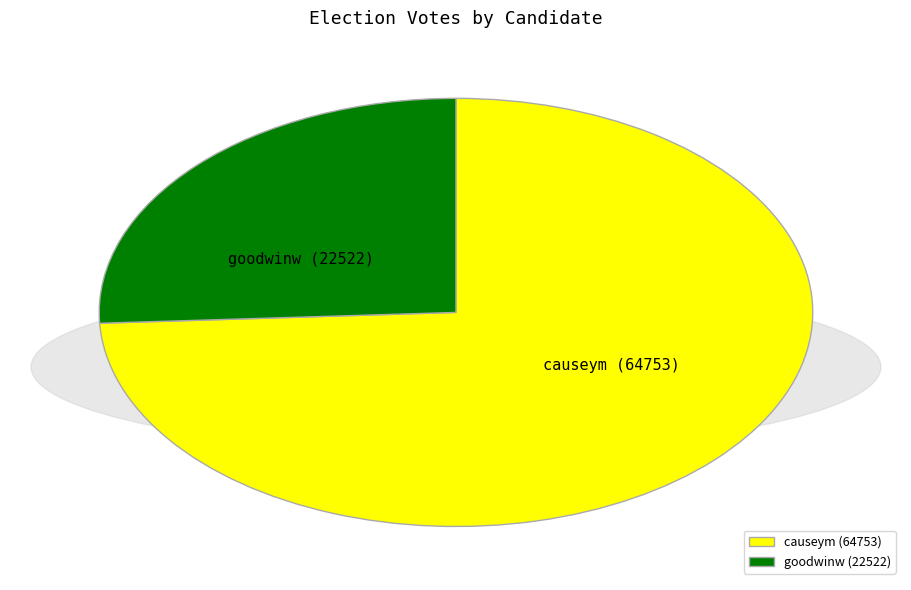

Which category has the biggest portion of the pie?

causeym